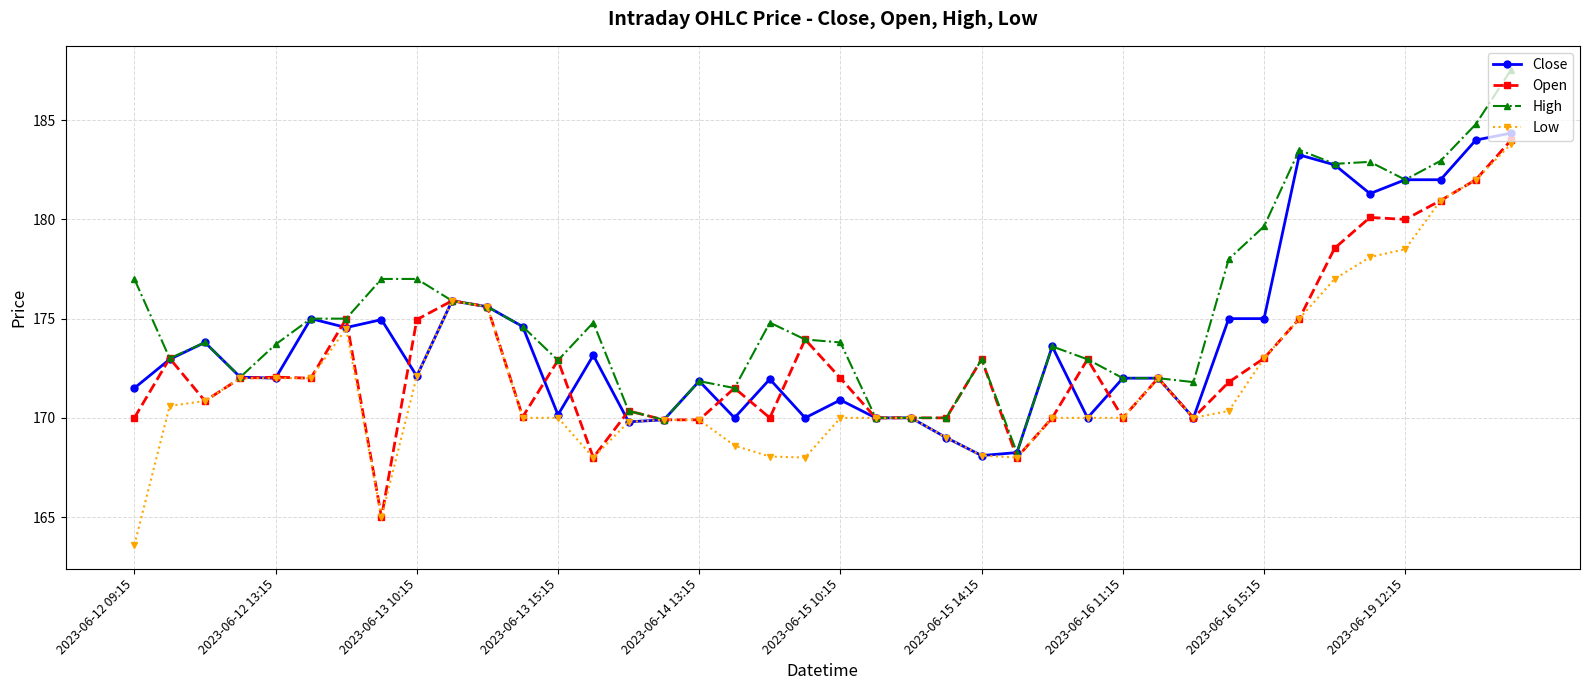

What is the minimum value shown in the chart?

163.6